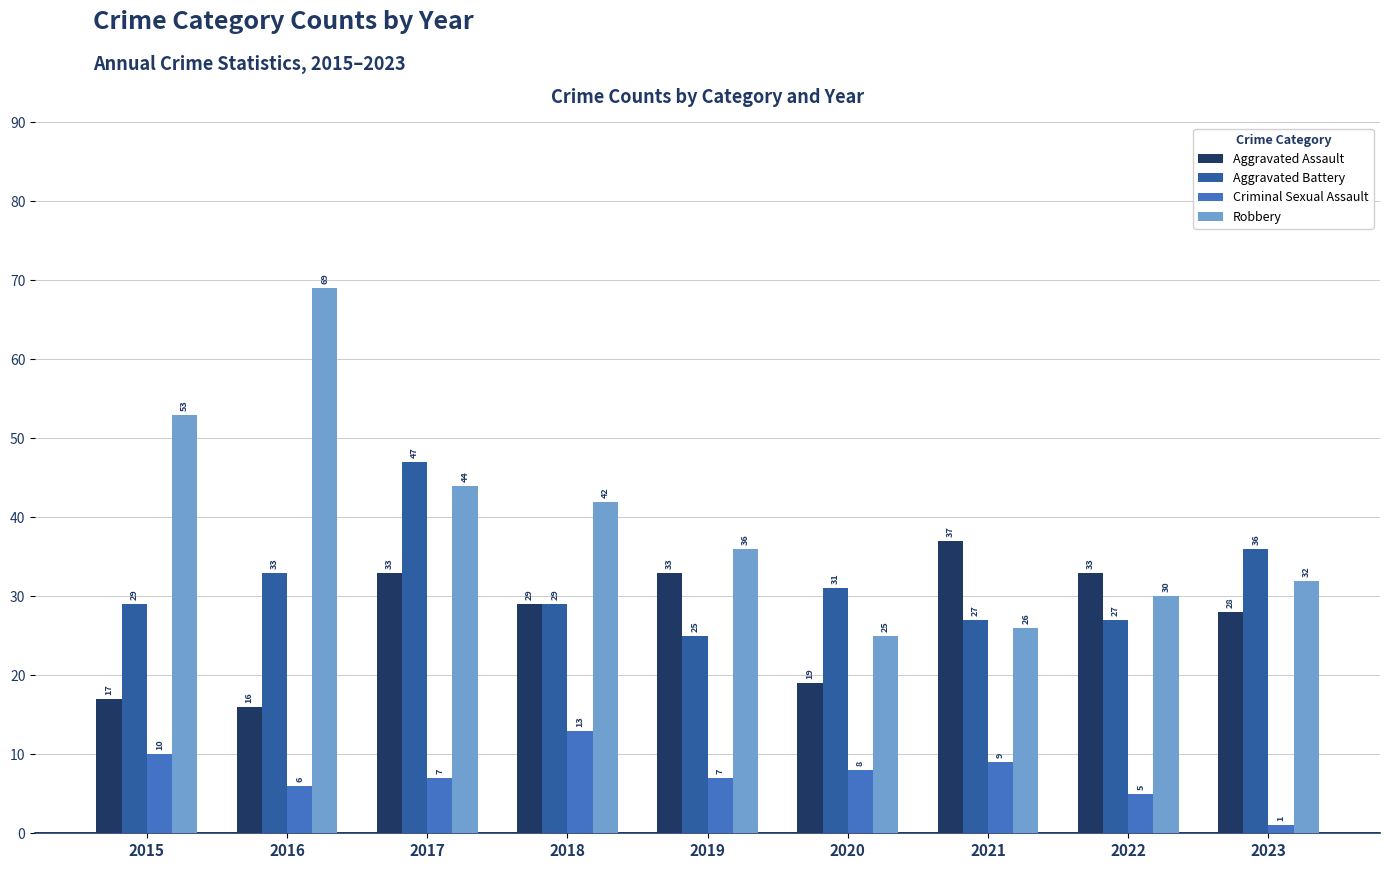

At how many categories does at least one series exceed 60?

1